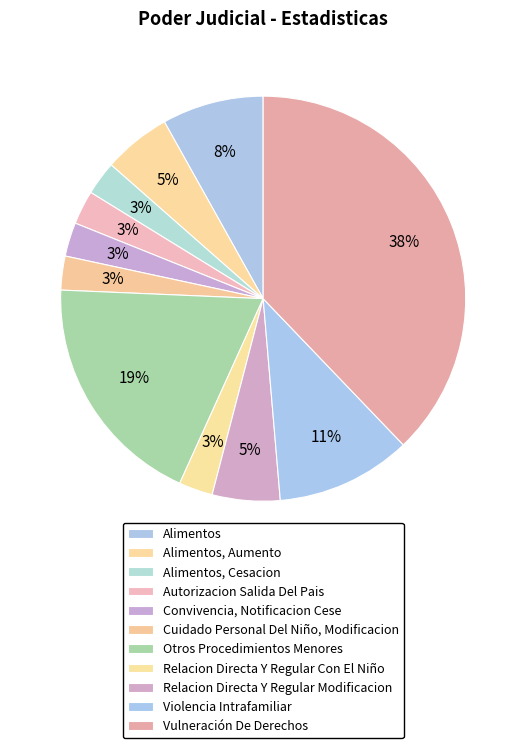

Which has a higher value, Vulneración De Derechos or Otros Procedimientos Menores?

Vulneración De Derechos